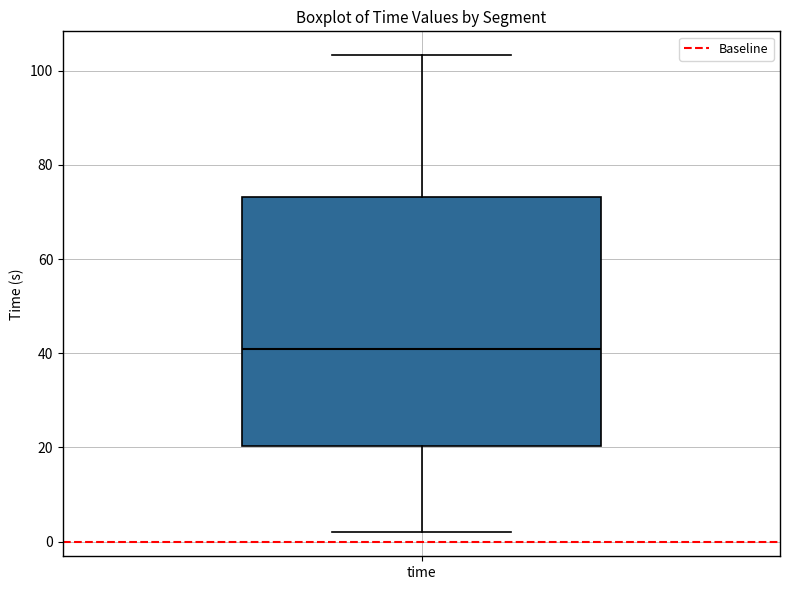

Read this box plot against the y-axis: the position of the median line, the range covered by the box, and the ends of both whiskers. The values are not printed on the chart, so give them approximately, as read against the axis.

median 40, box 20 to 74, whiskers 2 to 104